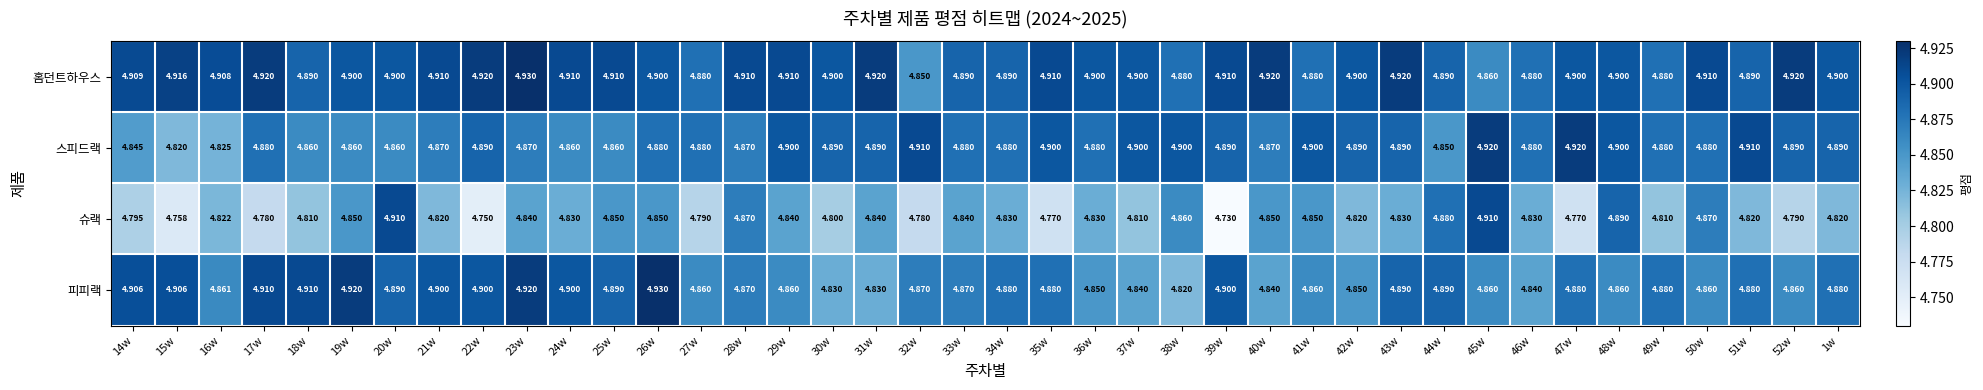

Which series has the largest total across all categories?

홈던트하우스